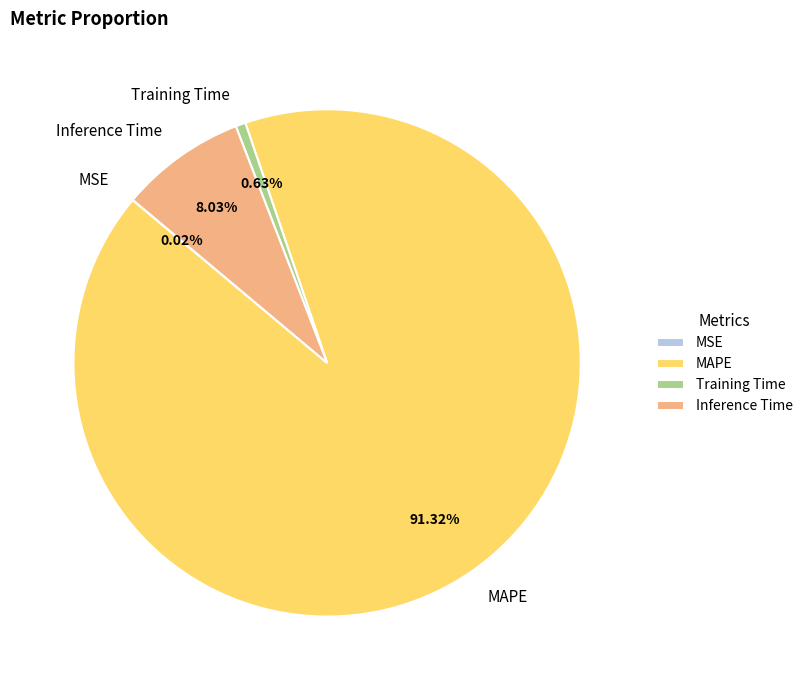

Which category has the biggest portion of the pie?

MAPE